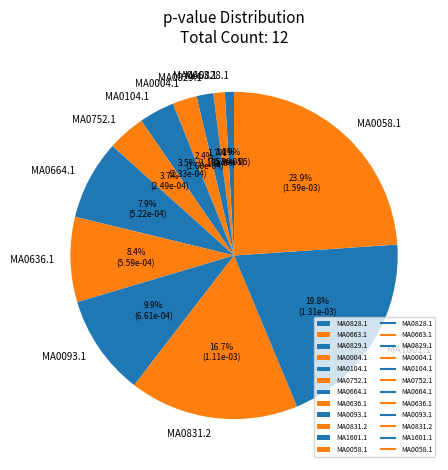

What percentage is the MA0831.2 slice, to the nearest percent?

17%